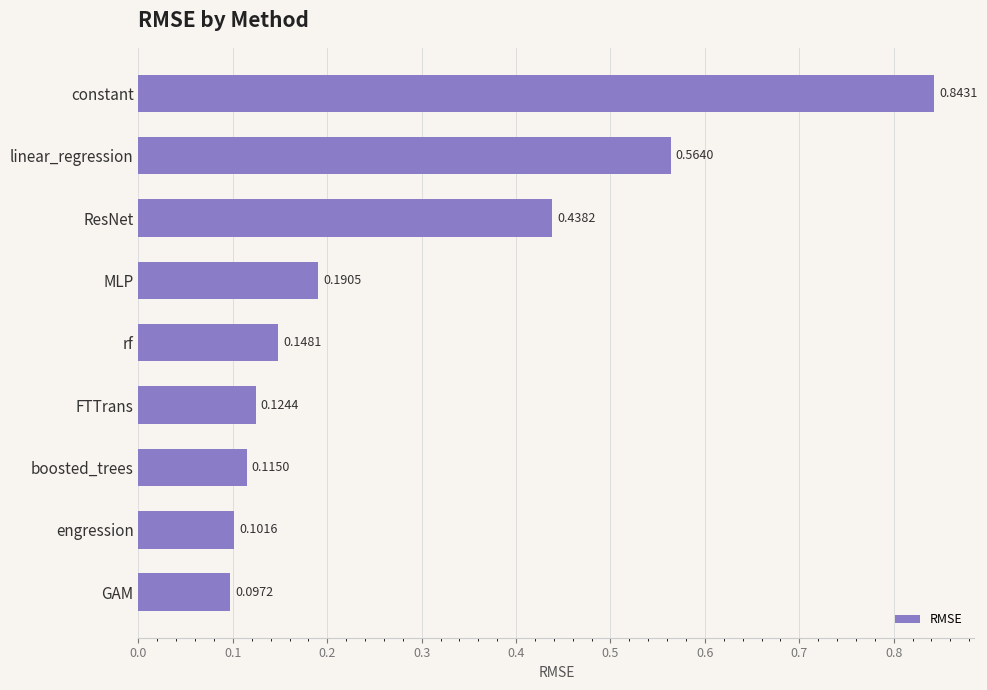

What is the average value?

0.3